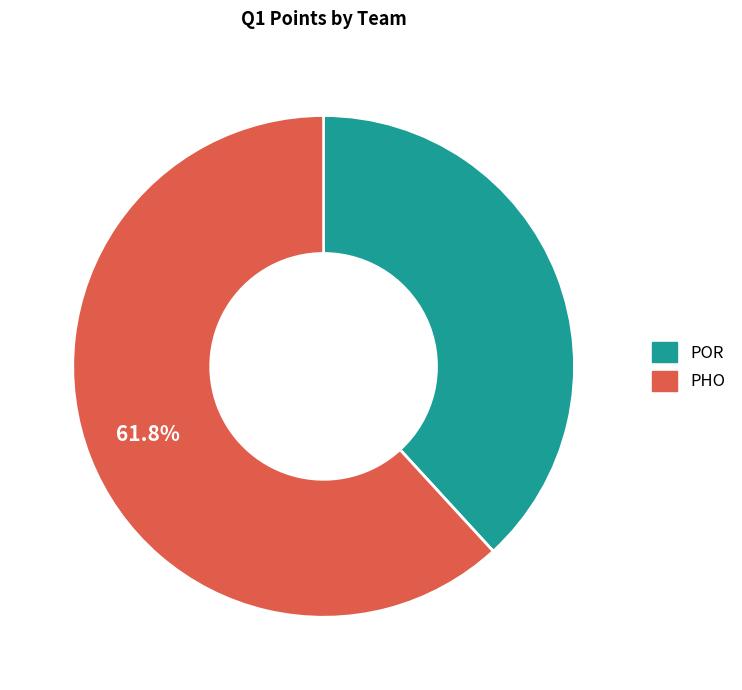

Is there a majority slice in this chart?

Yes